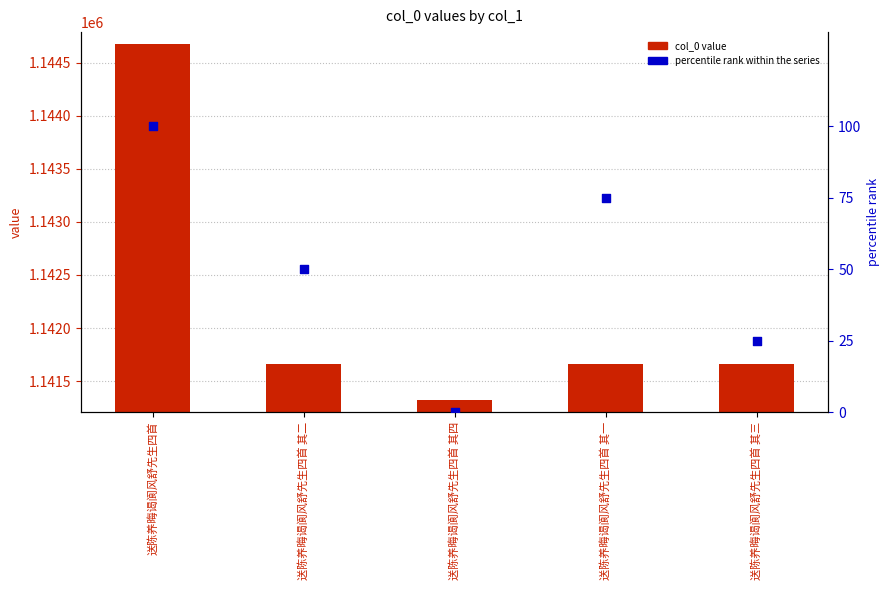

Is the value of percentile rank within the series at 送陈养晦谒阆风舒先生四首 其三 greater than the value of col_0 value at 送陈养晦谒阆风舒先生四首 其四?

No